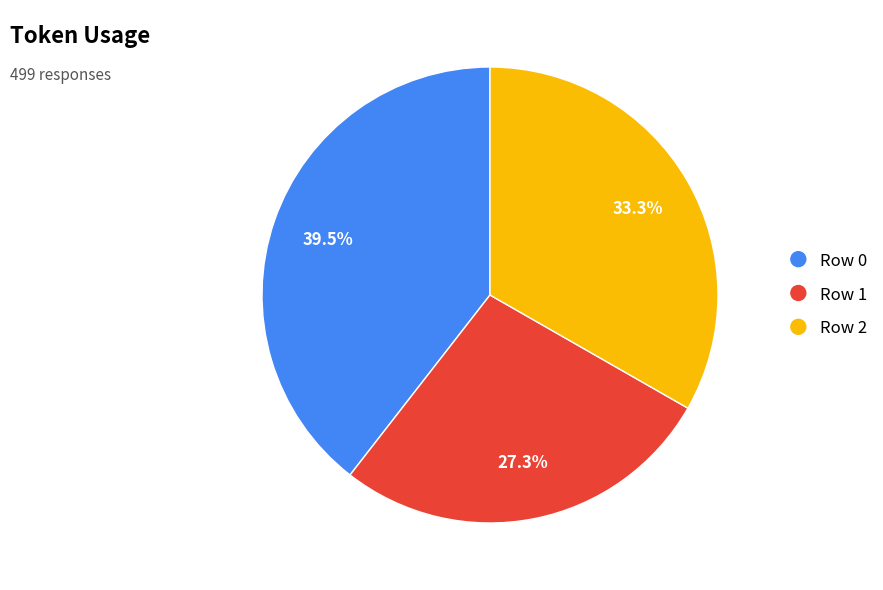

Combined, do Row 1 and Row 2 account for over 50%?

Yes